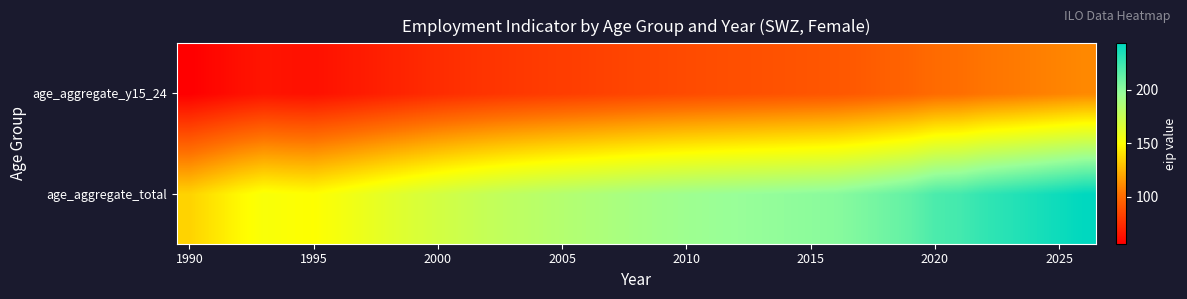

Rank the series by their average value, from lowest to highest.

age_aggregate_y15_24, age_aggregate_total